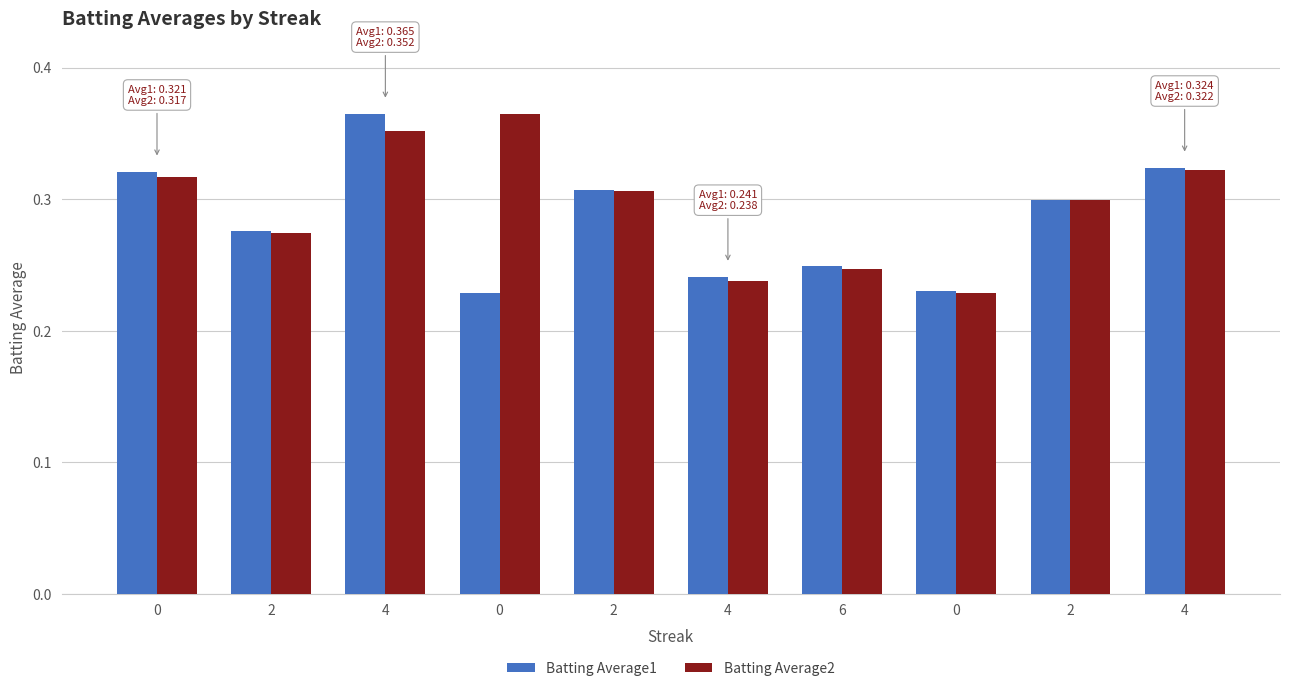

What are all the series names shown in the legend?

Batting Average1, Batting Average2